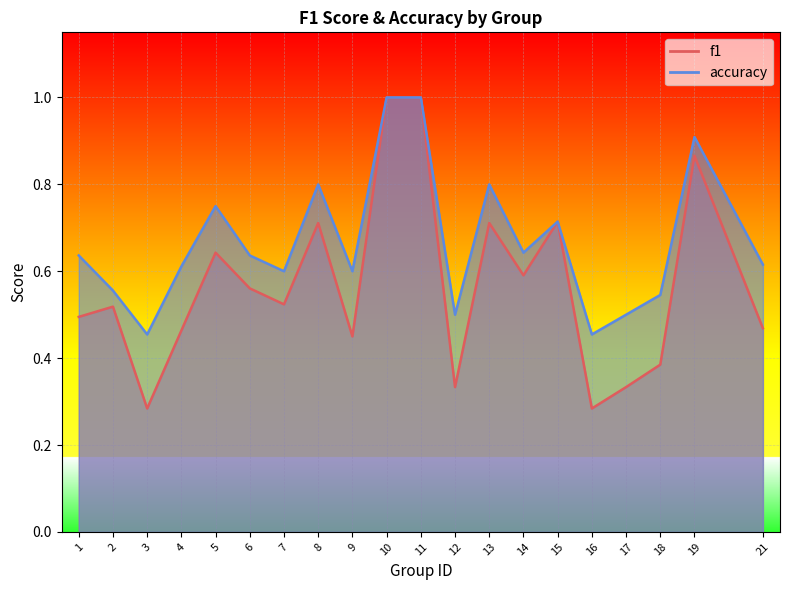

Where is f1 nearest to the value 0?

3